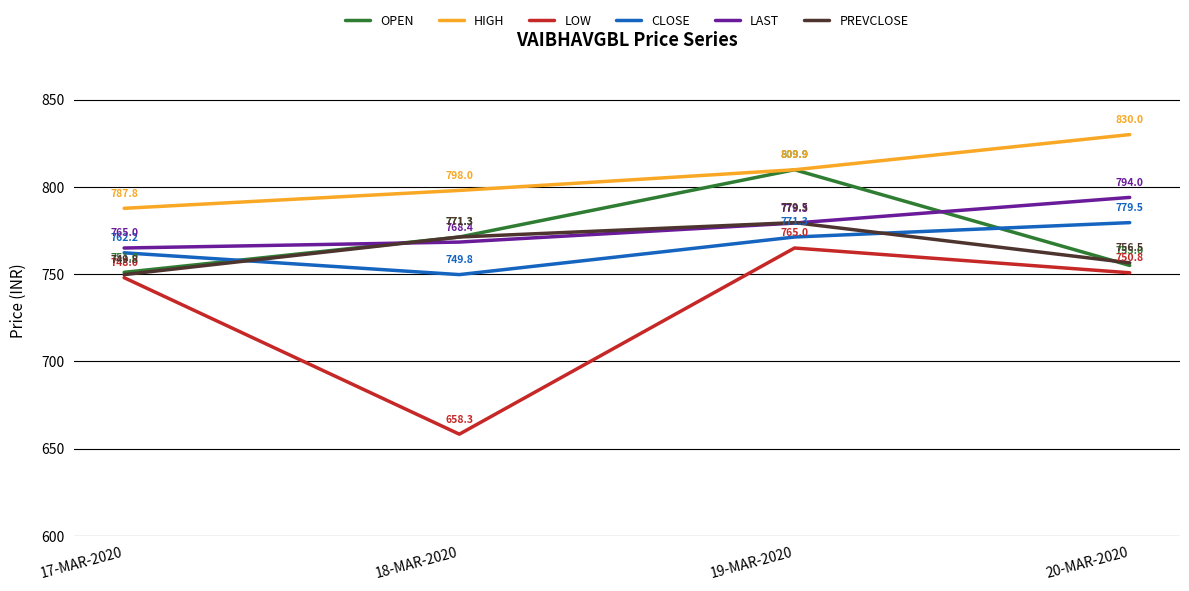

Which series changed the most between 19-MAR-2020 and 20-MAR-2020?

OPEN